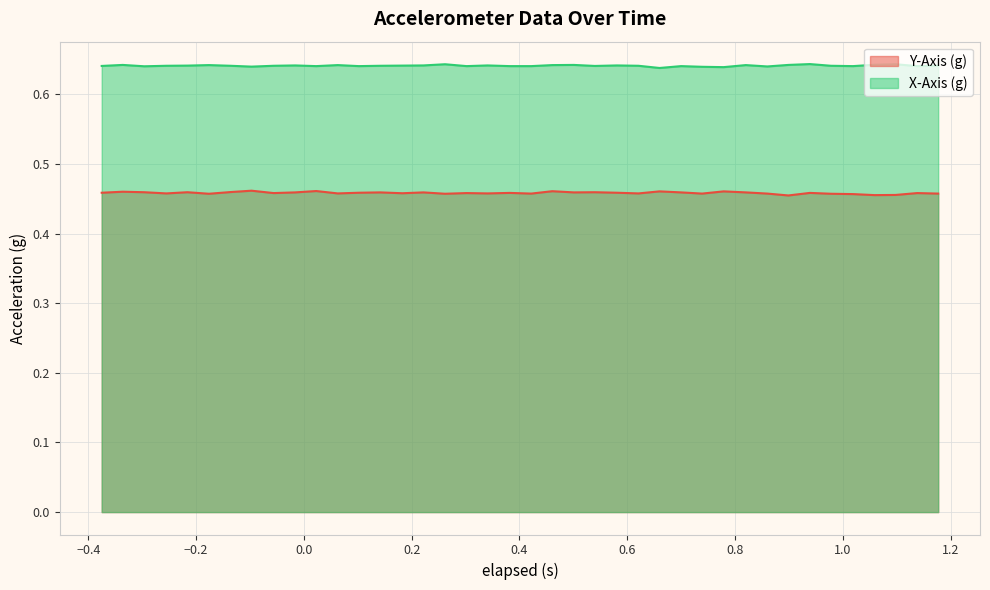

True or false: Y-Axis (g) has more than 2 interior local peaks.

True